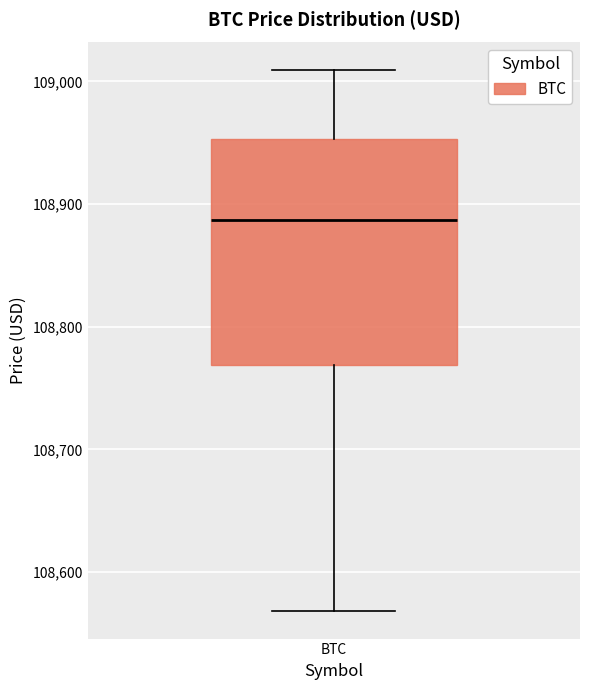

Where does the lower whisker of the box for BTC end on the y-axis? The values are not printed on the chart, so give them approximately, as read against the axis.

108570